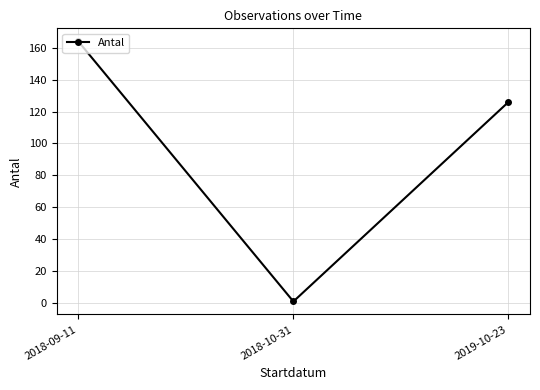

What is the smallest value displayed?

1